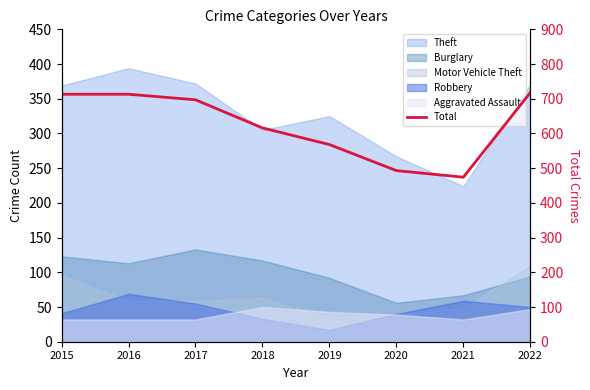

Is it true that the value at 2021 is 150?

False